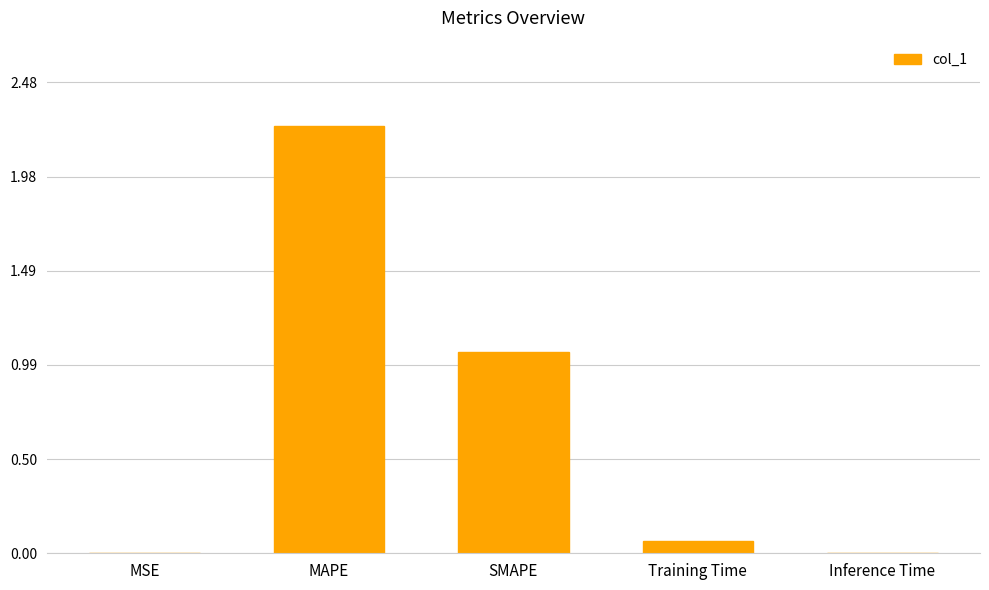

What is the sum of all values?

3.4